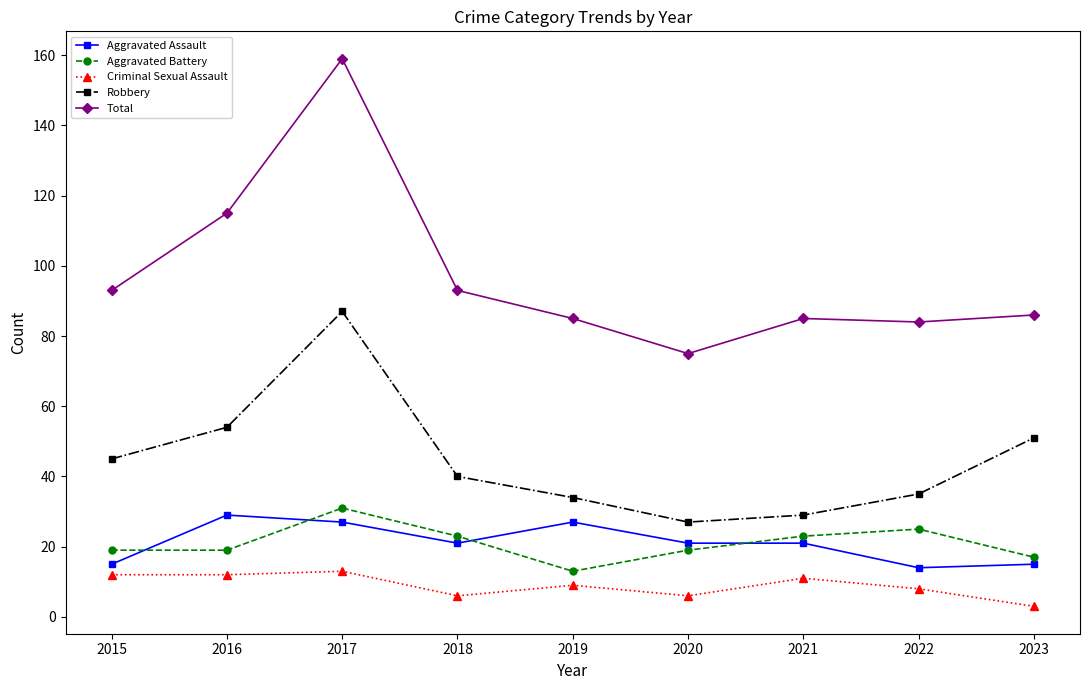

Is the value of Aggravated Assault at 2023 greater than the value of Criminal Sexual Assault at 2019?

Yes